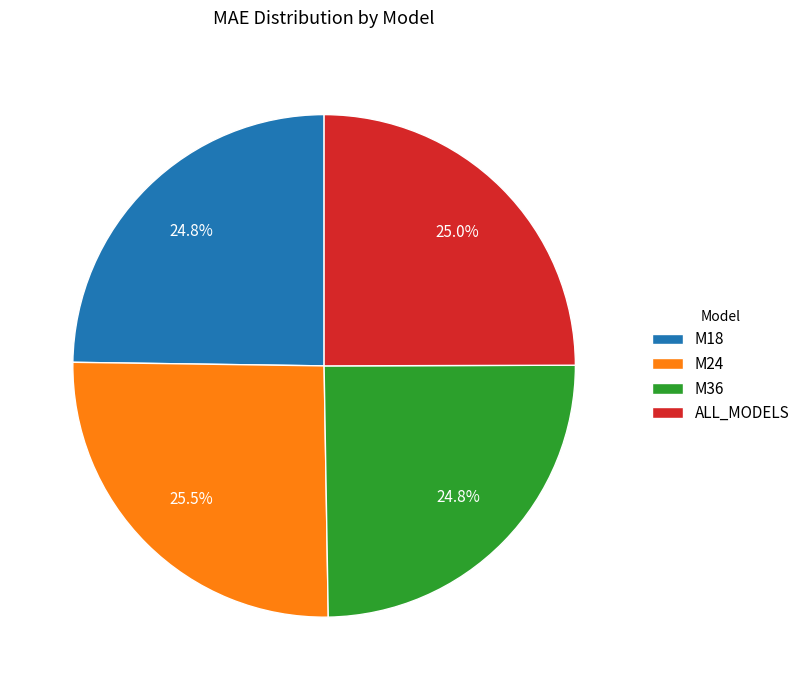

The M36 slice represents 25% of the pie. True or false?

True